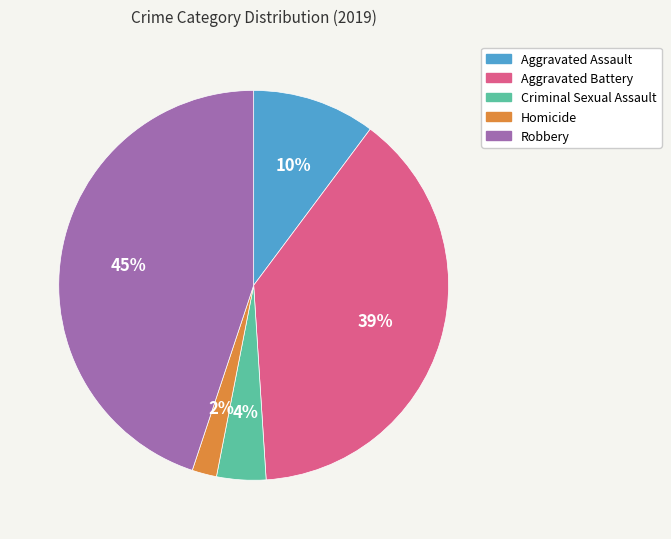

To the nearest percent, what is the difference between the Aggravated Assault and Robbery slice percentages?

35%